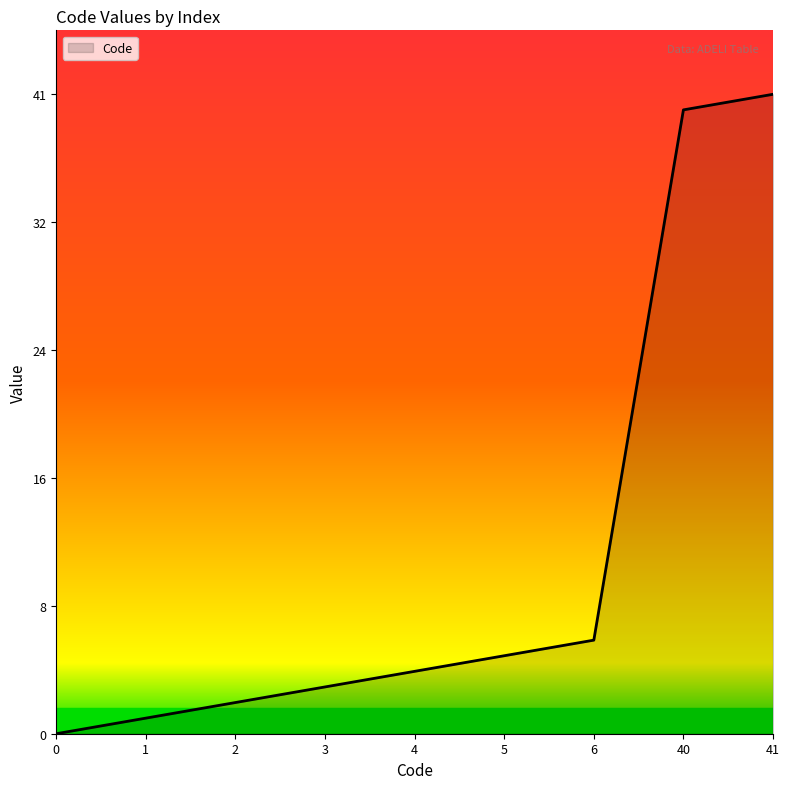

Does the chart have visible grid lines?

No